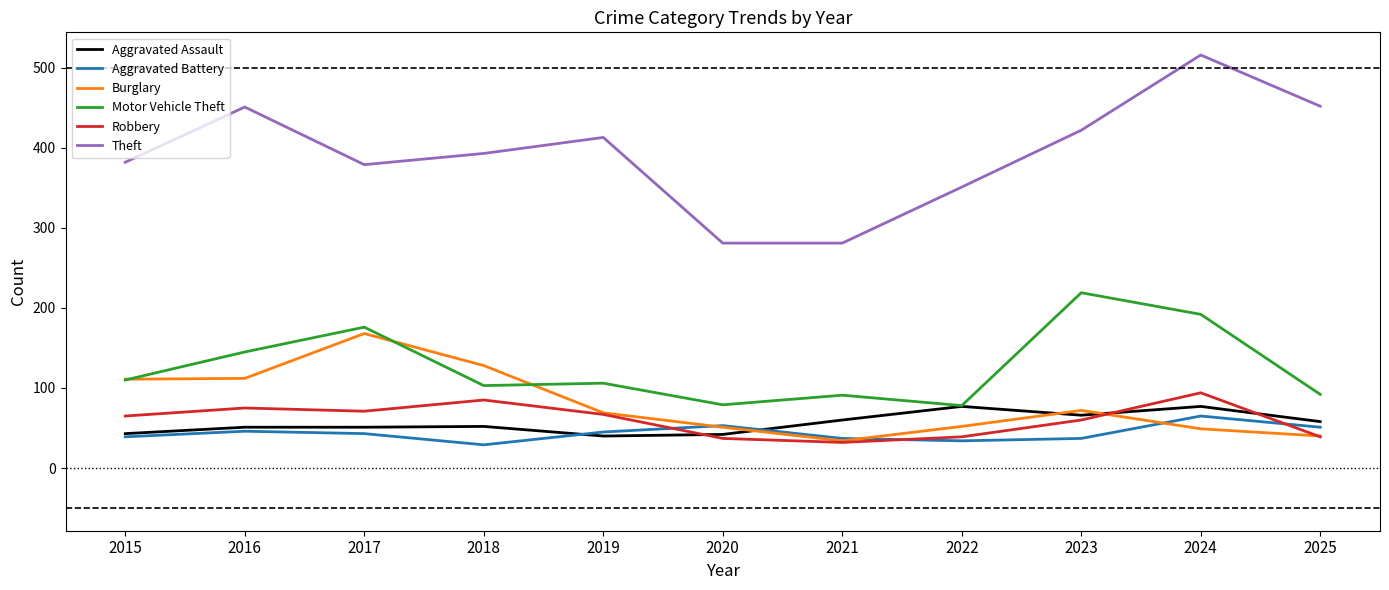

What is the spread (max minus min) of values at 2016?

405